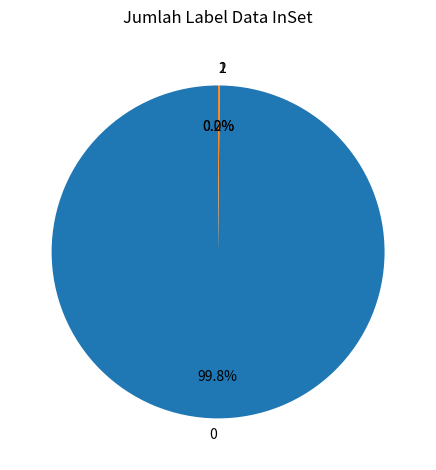

Is there any slice that represents more than half of the pie?

Yes